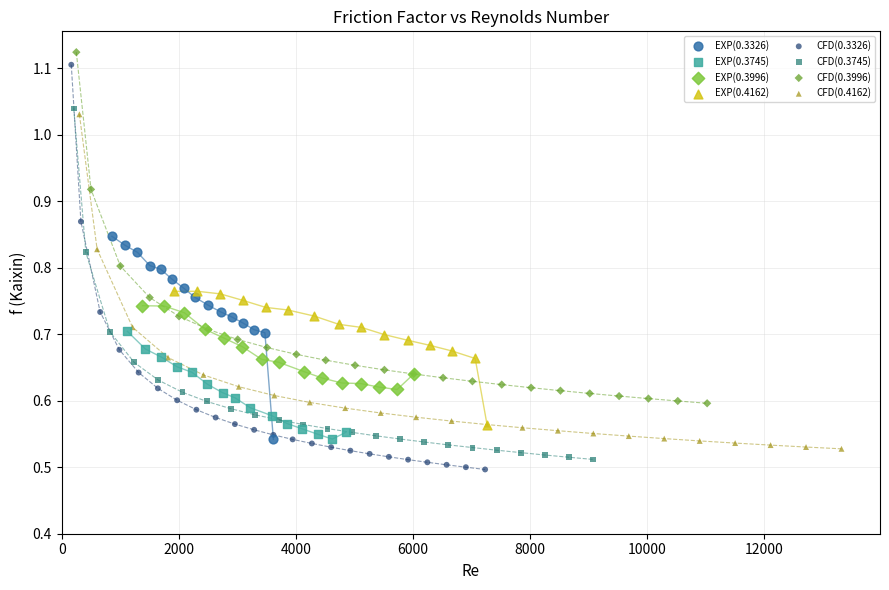

Which series contains the lowest Y value?

CFD(0.3326)